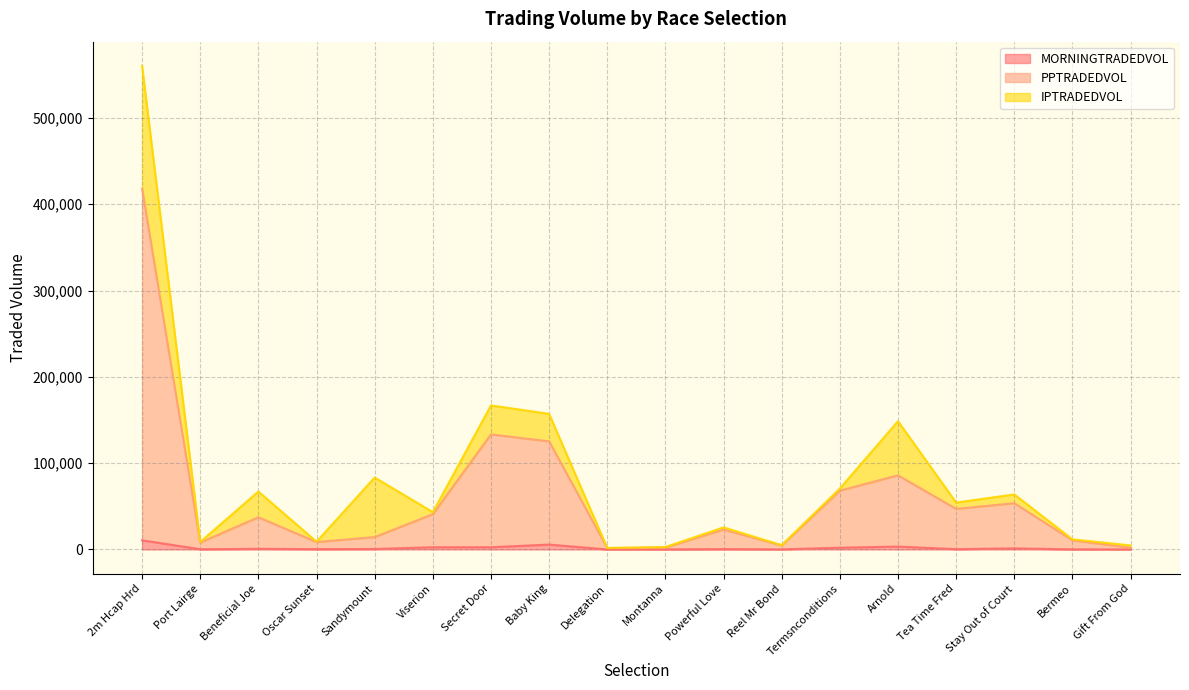

True or false: MORNINGTRADEDVOL has a value of 770.6 at Powerful Love.

False